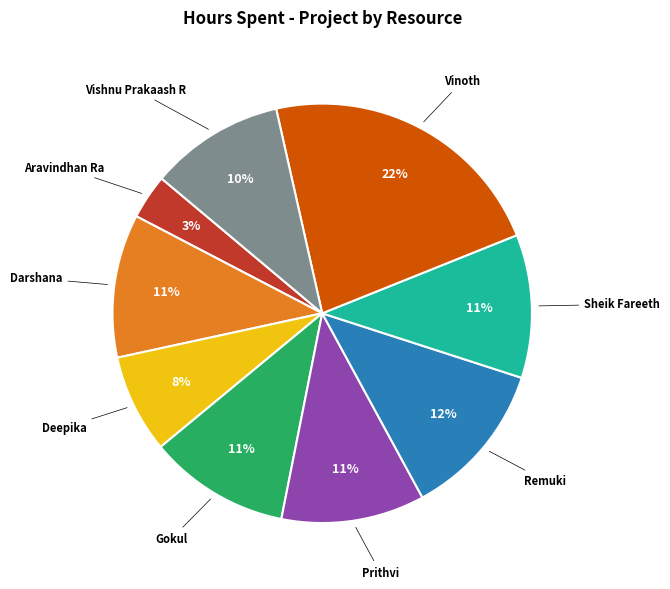

What percentage is the Aravindhan Ra slice, to the nearest percent?

3%